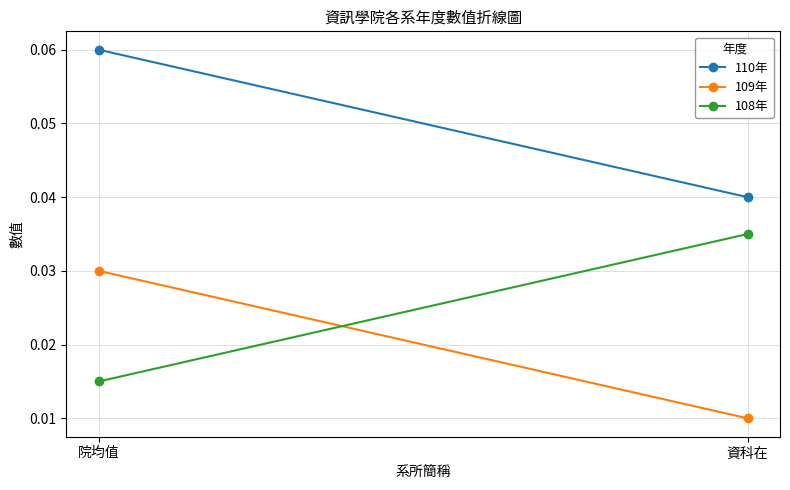

How many 108年 values are between 0 and 1?

2